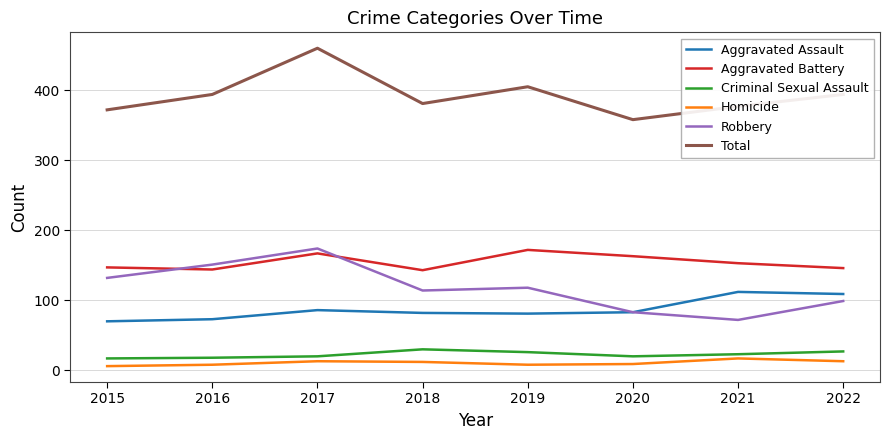

At 2019, list the series in order from largest to smallest.

Total, Aggravated Battery, Robbery, Aggravated Assault, Criminal Sexual Assault, Homicide